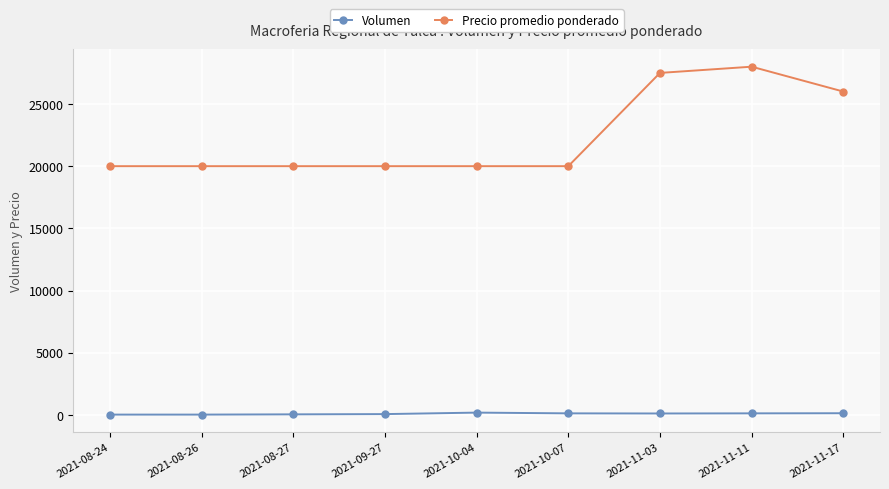

What position from the left is 2021-10-07?

6